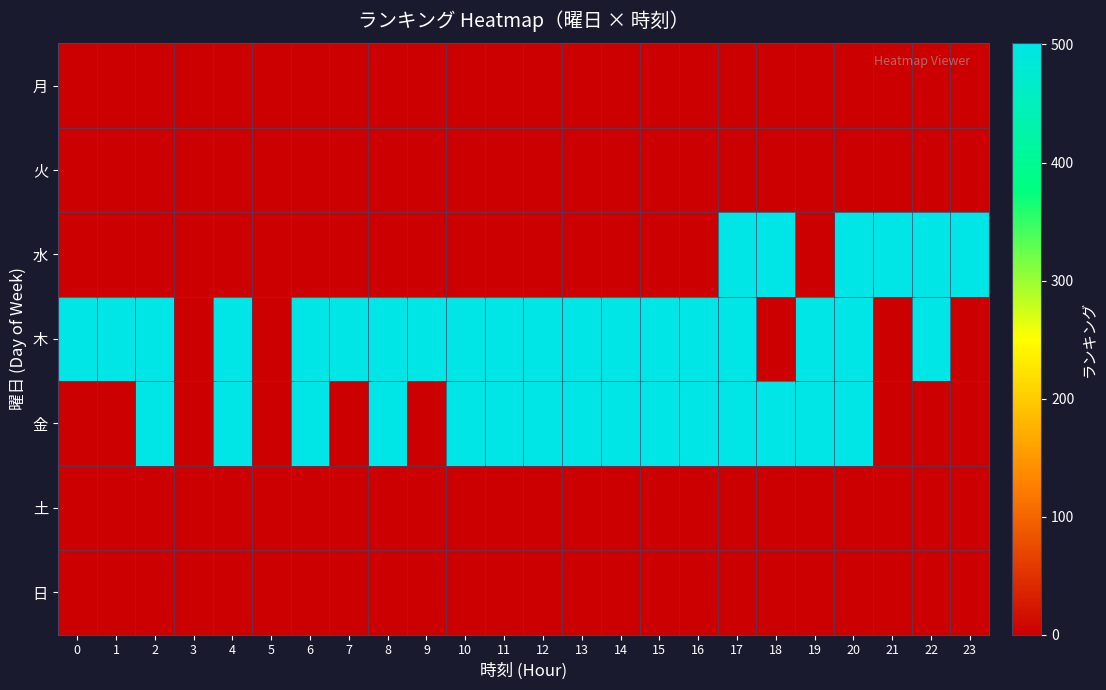

What is the difference between the highest and lowest values at 19?

501